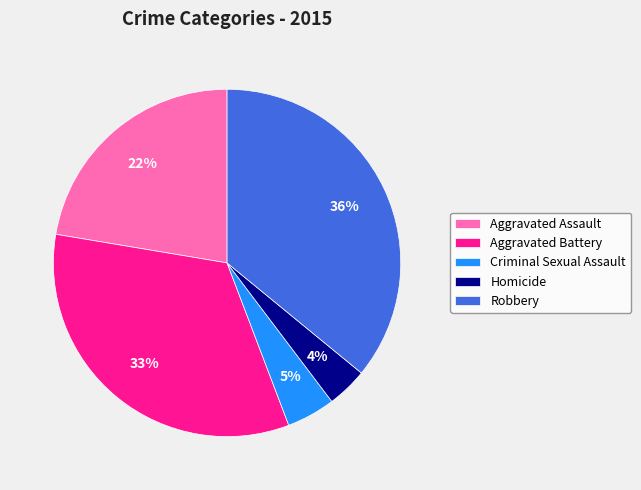

Combined, do Aggravated Battery and Criminal Sexual Assault account for over 50%?

No